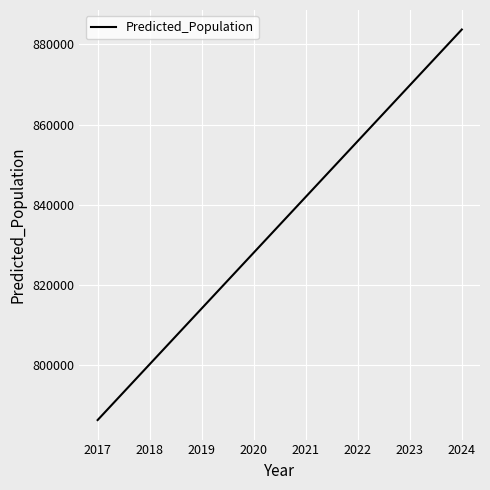

The value at 2023 is 558925.4. True or false?

False